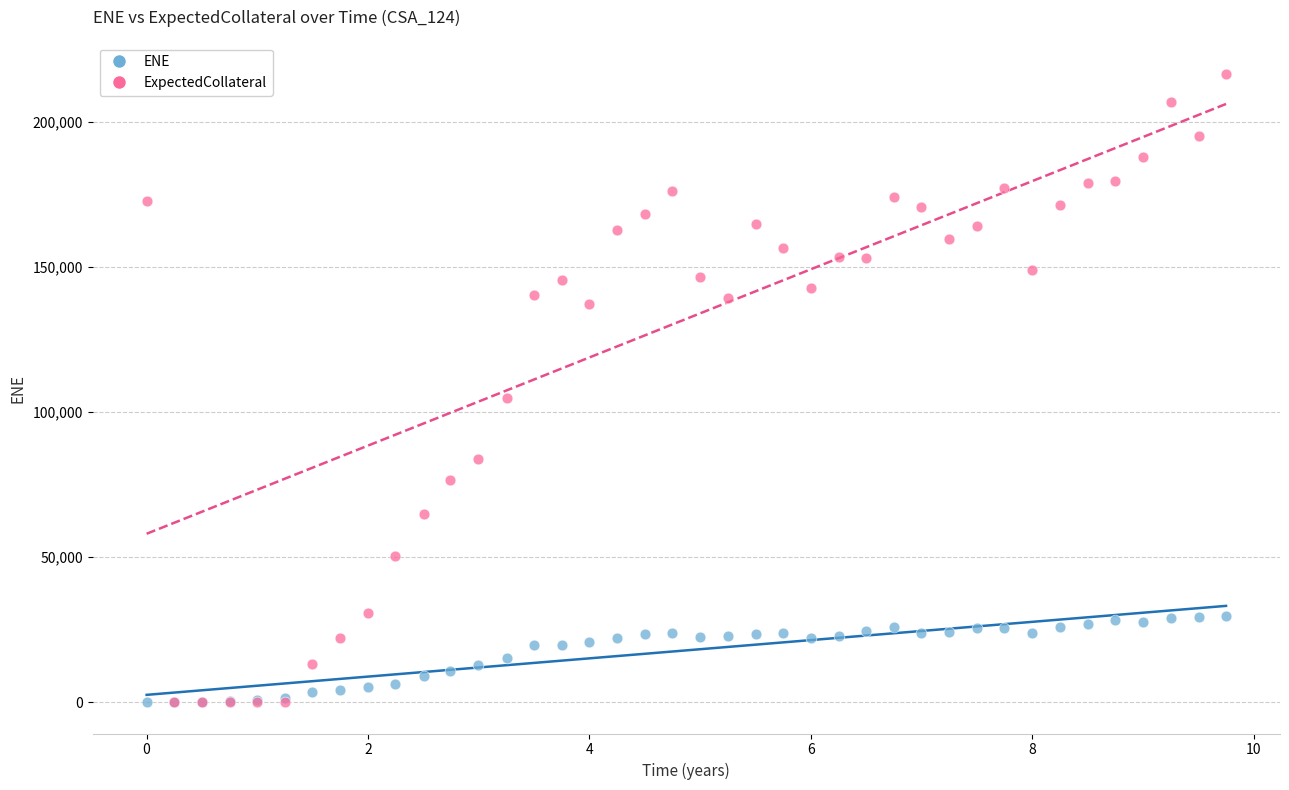

Across all series, what Y value is closest to 108180?

104722.0